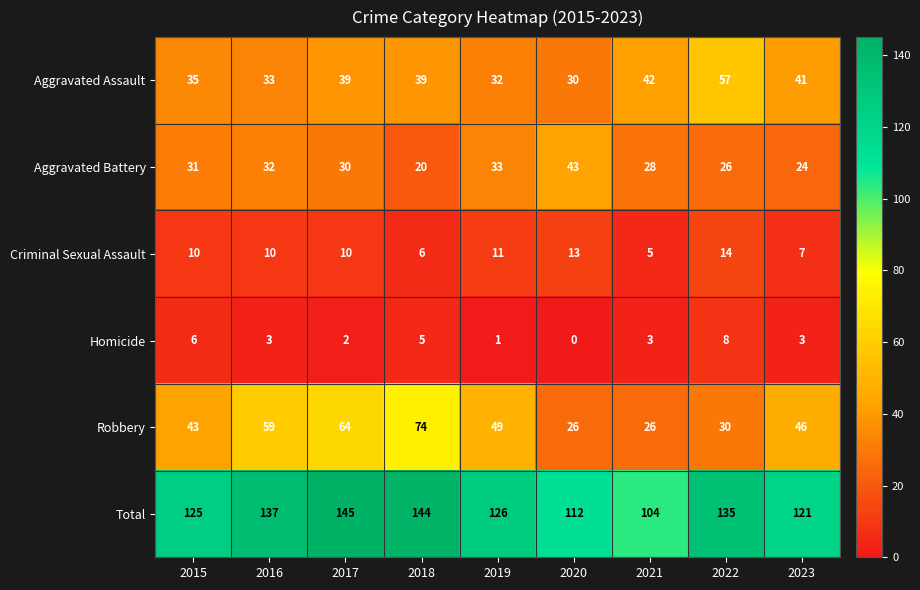

Is the value of Total at 2015 greater than the value of Aggravated Battery at 2018?

Yes